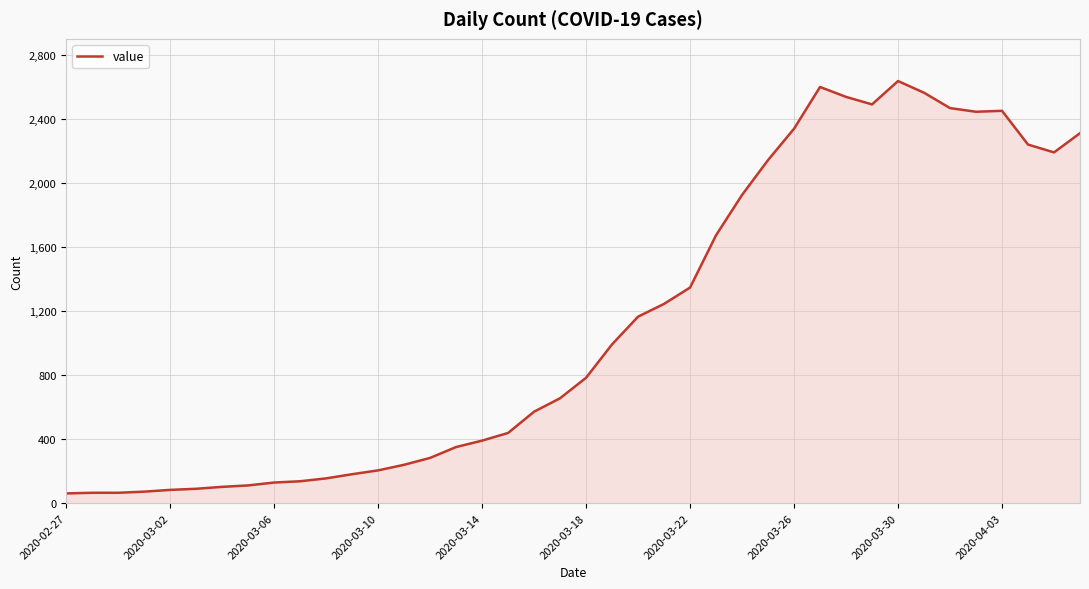

What is the difference between the maximum and minimum values?

2578